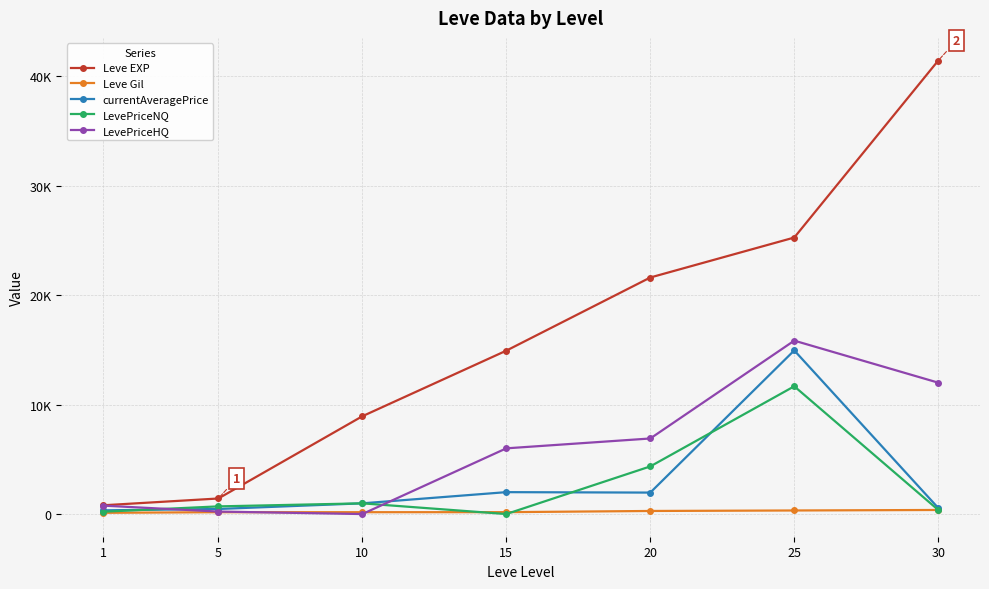

What is the total value across all series at 20?

35091.0